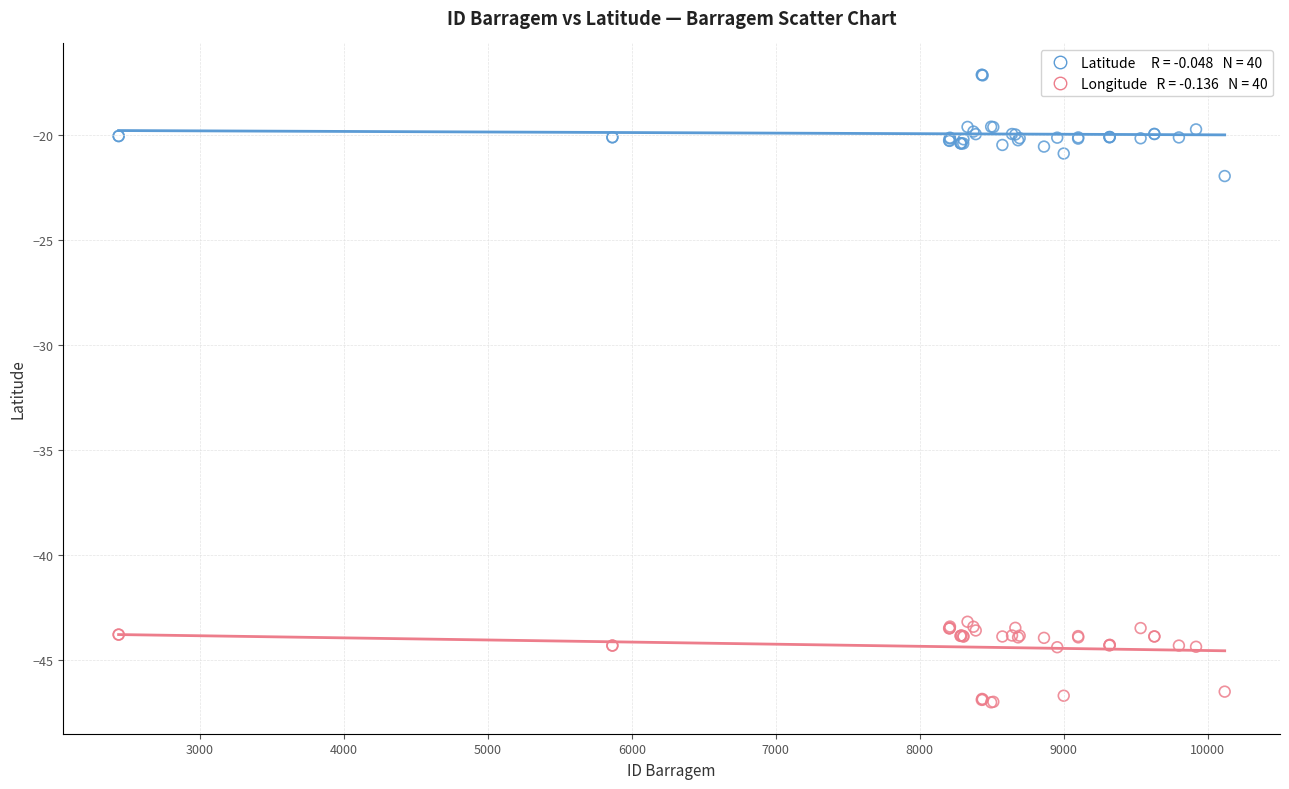

Across all series, what Y value is closest to -32?

-22.0